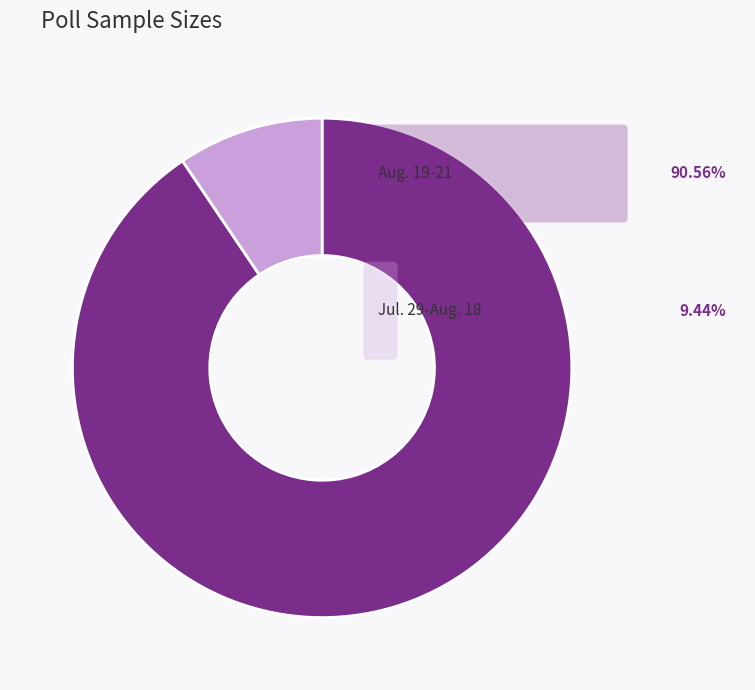

Is there a majority slice in this chart?

Yes